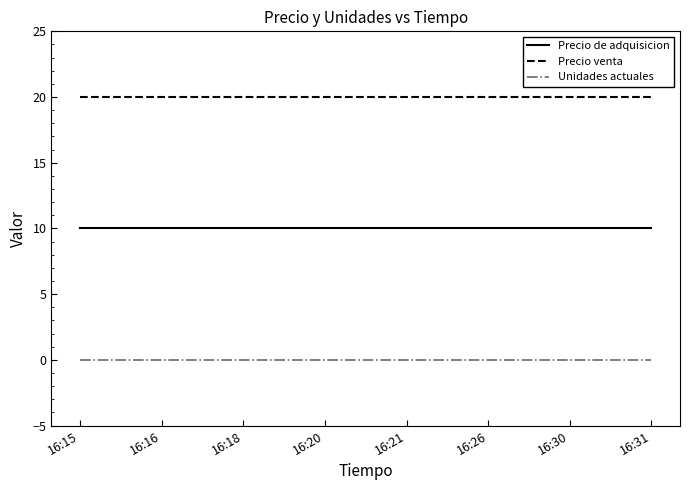

The value of Precio venta at 16:18 is 20. True or false?

True